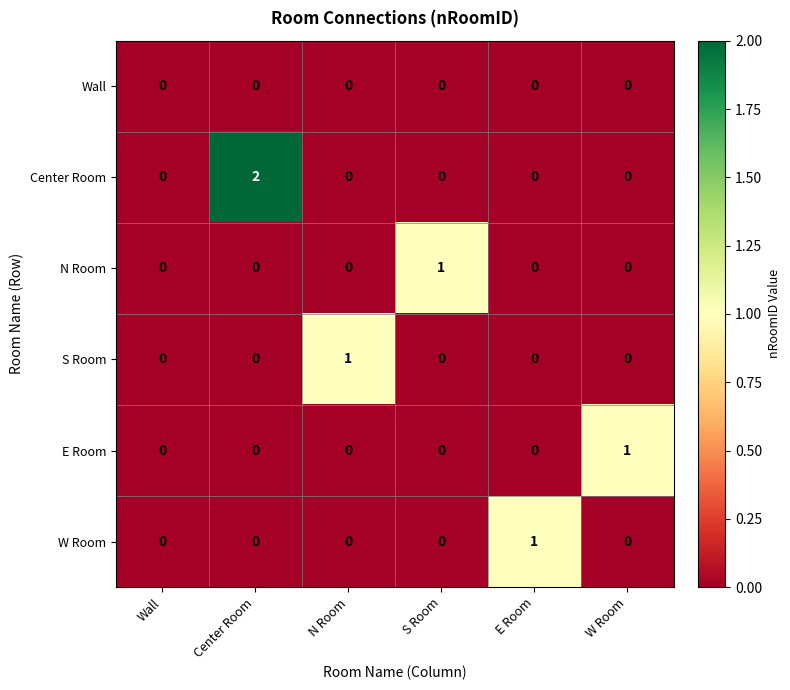

How many categories are shown in the chart?

6